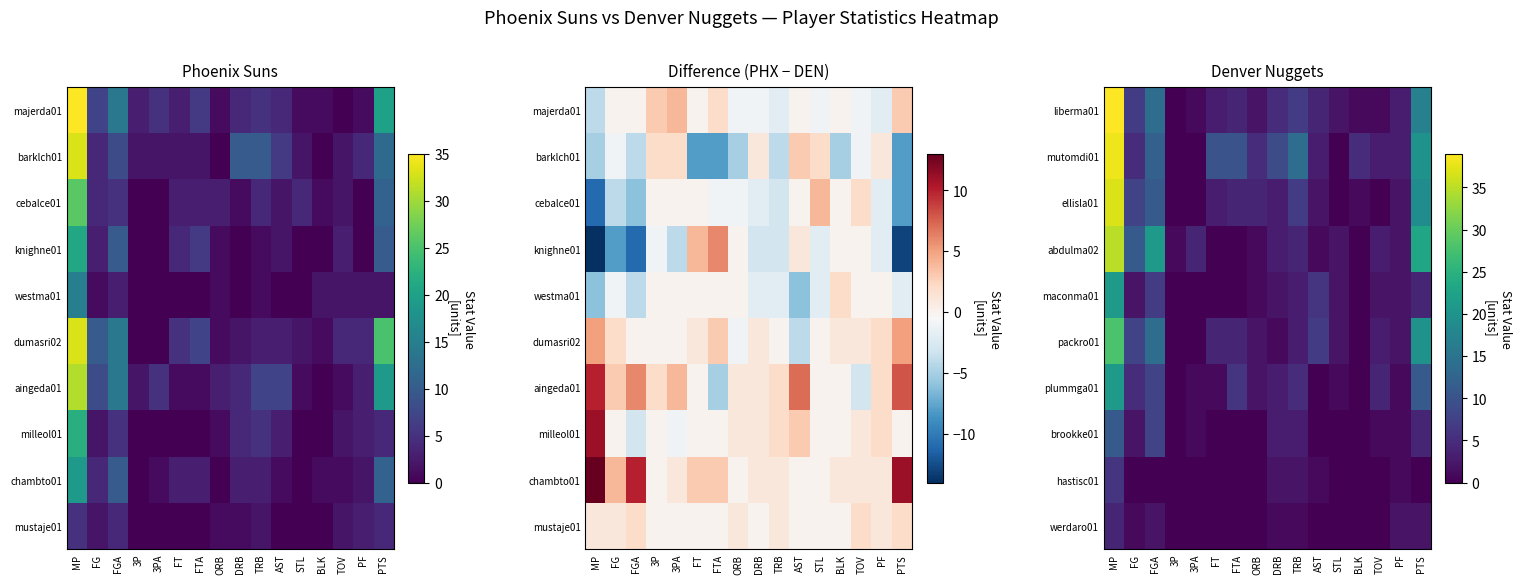

What is the sum of the brookke01 values at TOV and FGA?

9